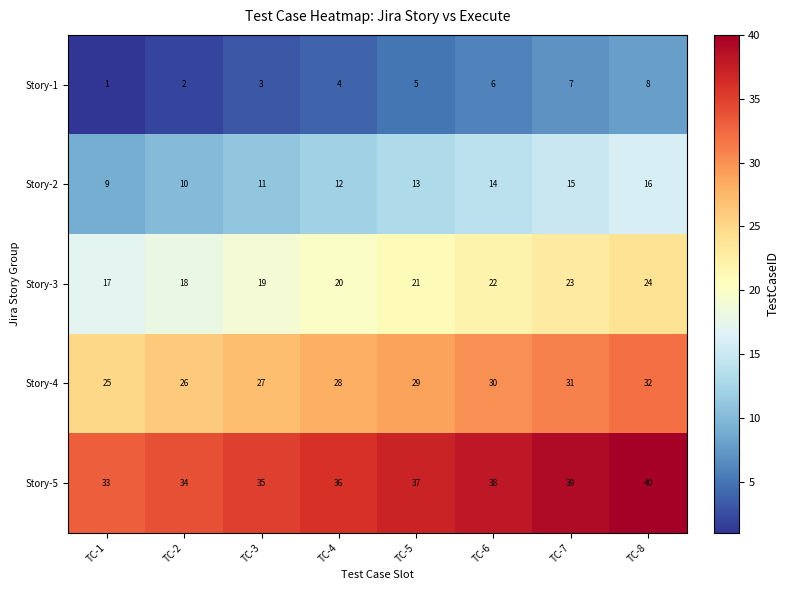

How many Story-3 values are between 19 and 23?

5